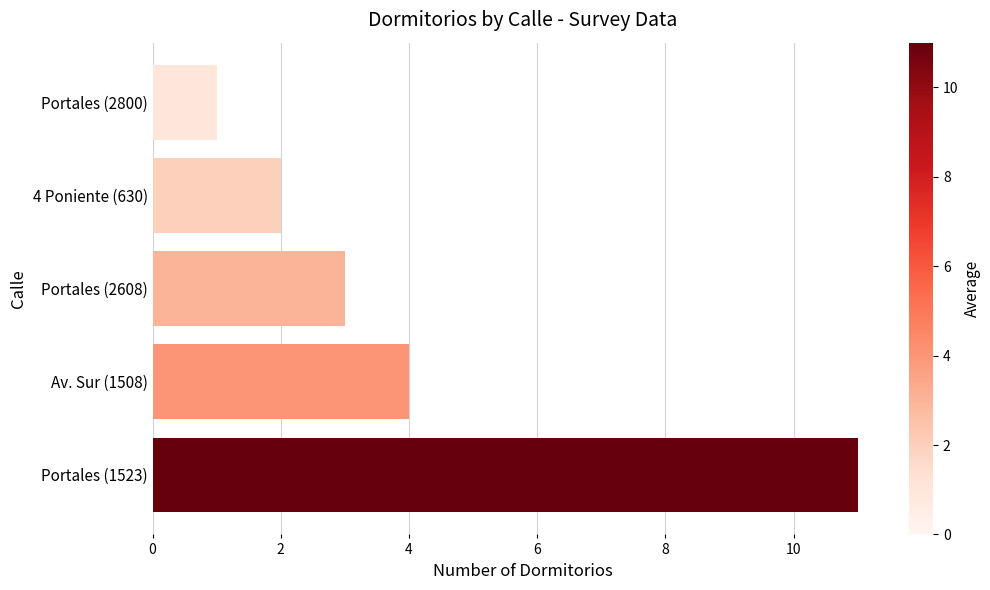

Count the number of data series in this chart.

1